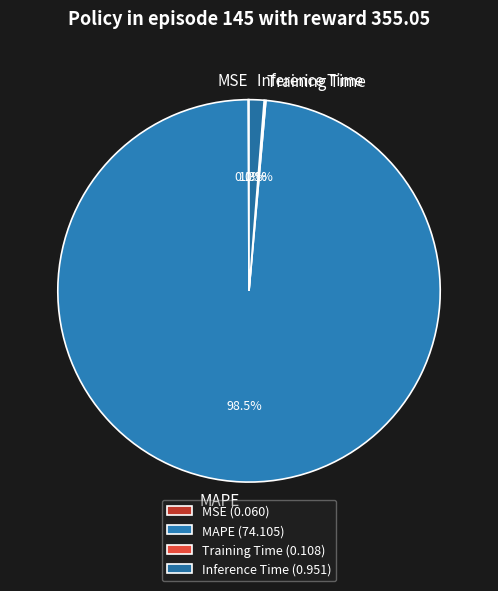

Is MAPE the majority of the pie?

Yes